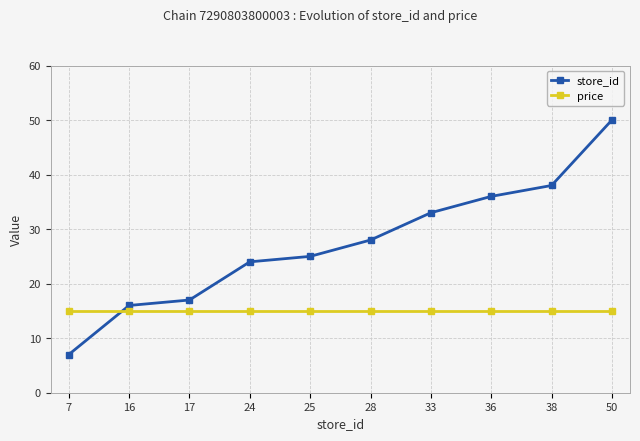

At which category is the sum across all series the highest?

50